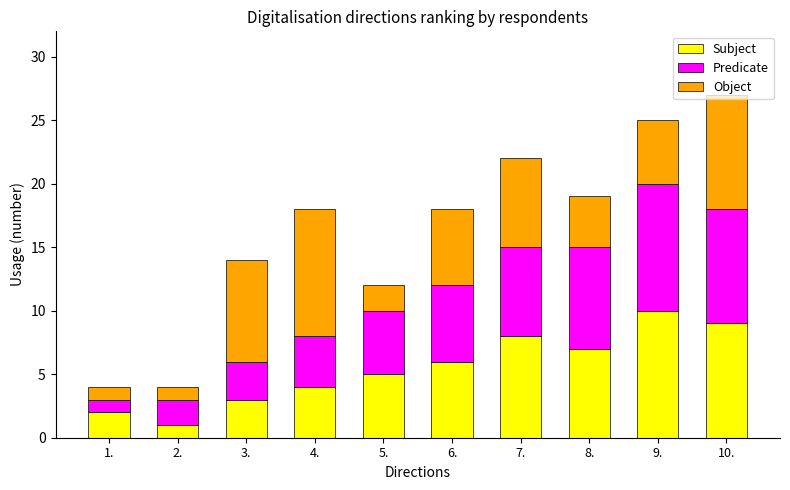

List the labels in order of Subject value, smallest first.

2., 1., 3., 4., 5., 6., 8., 7., 10., 9.